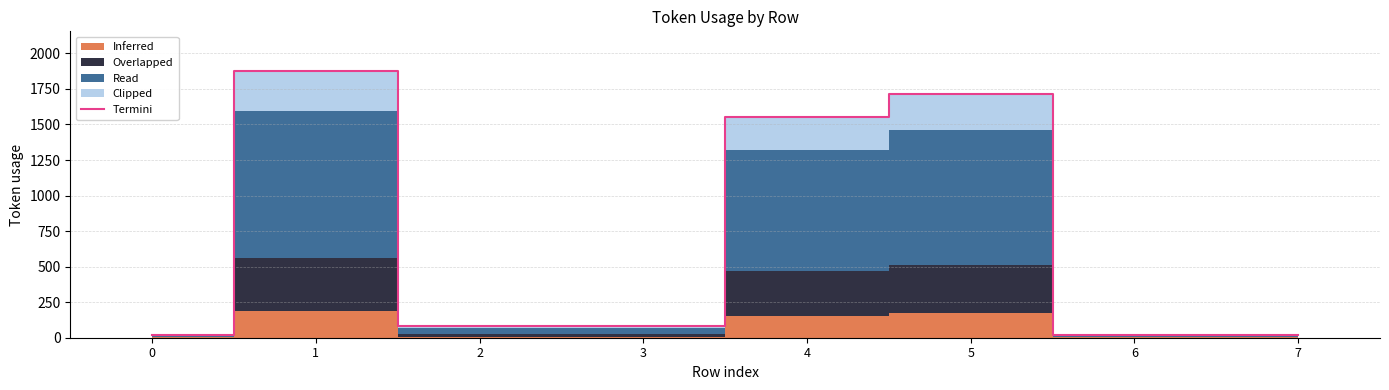

What is the smallest value displayed?

17.0